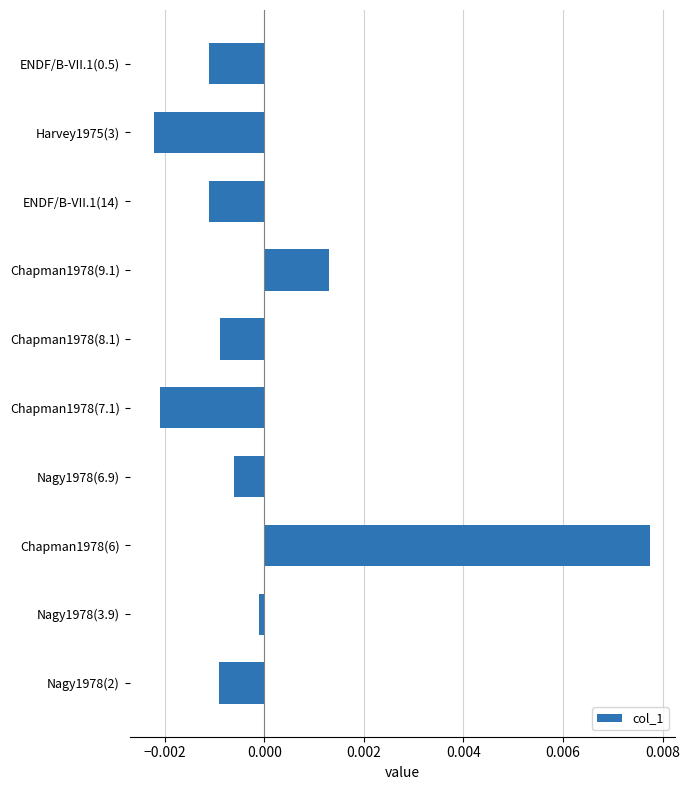

The chart shows a value of -0.0 at Nagy1978(3.9). True or false?

True